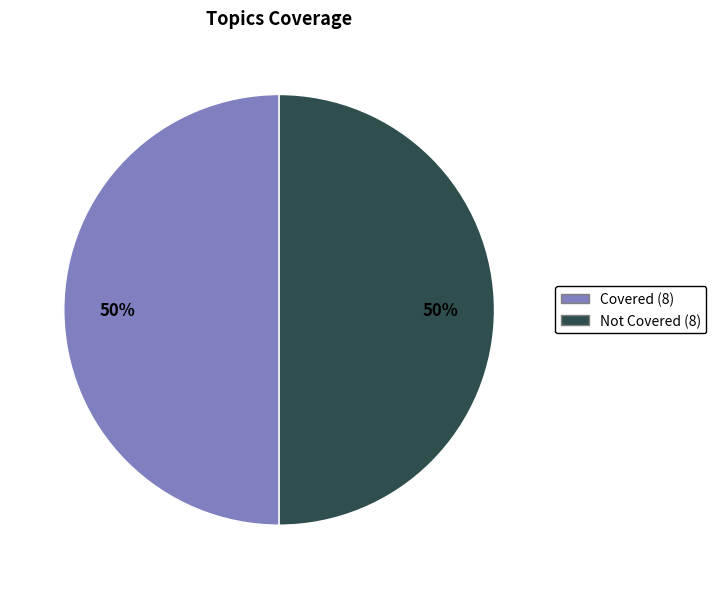

To the nearest percent, what is the average slice percentage?

50%